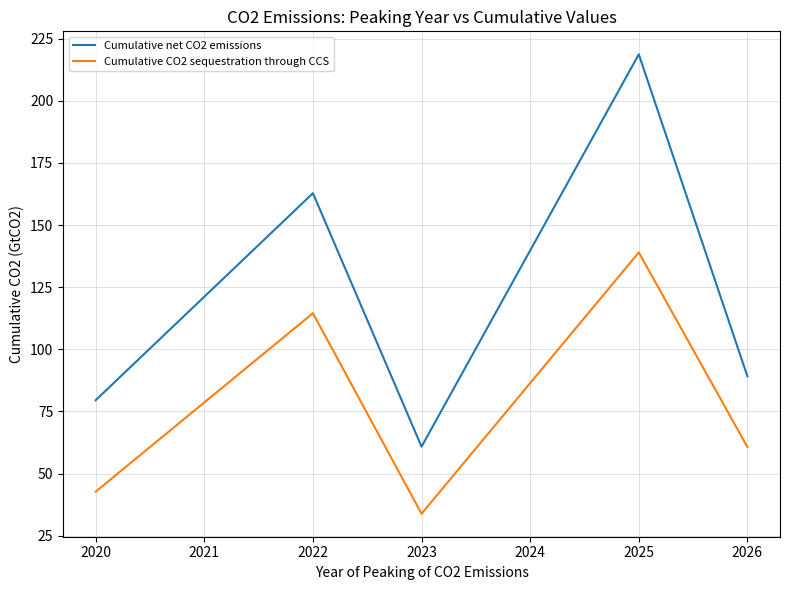

Is this an area chart (filled region under the line)?

No